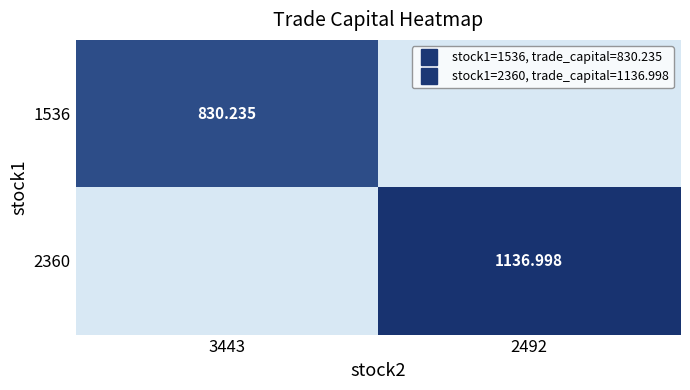

How many values in the 1536 series exceed 830?

1